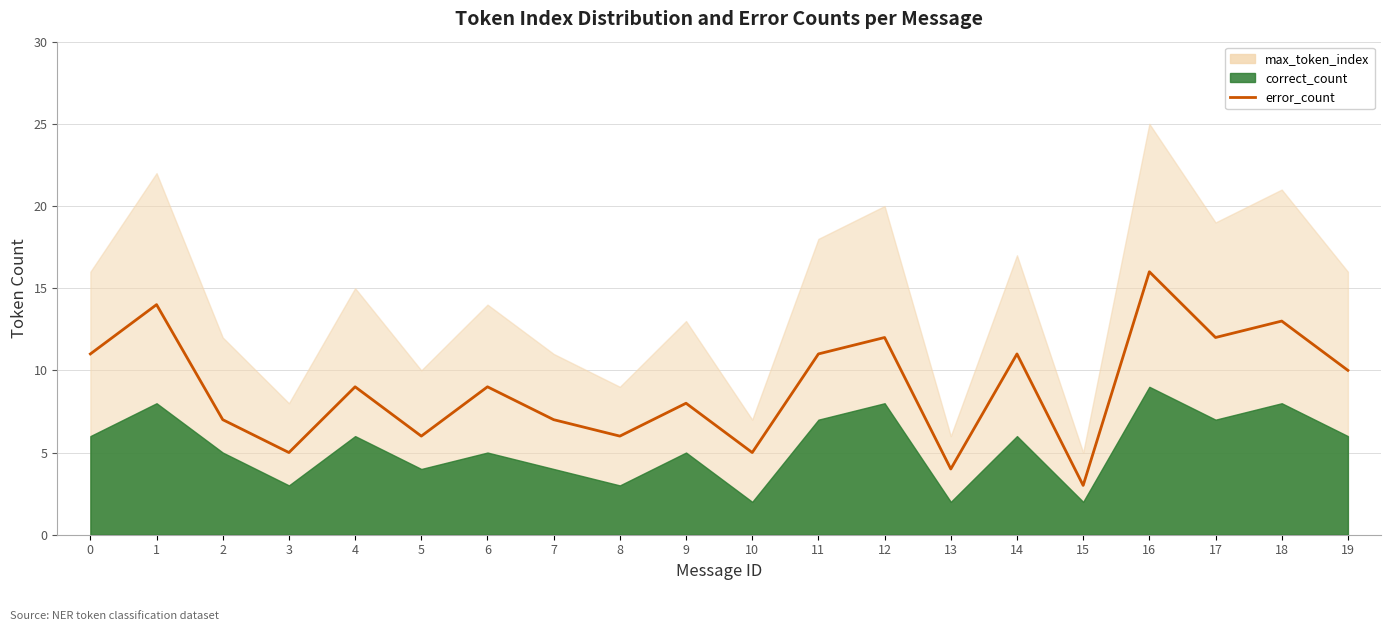

How many points are lower than both their immediate neighbors (excluding endpoints)?

7